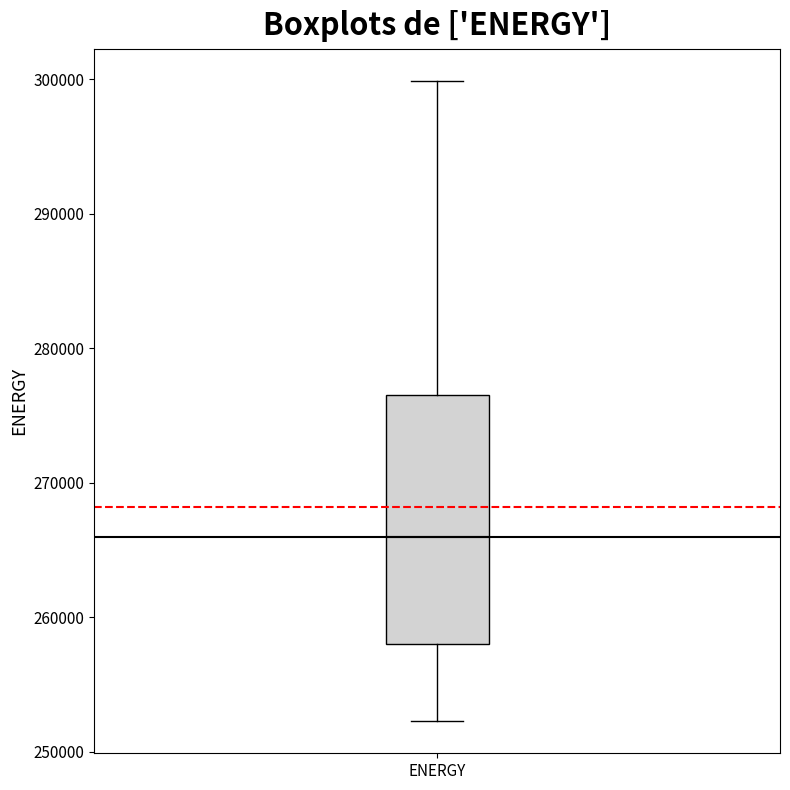

Read this box plot against the y-axis: the position of the median line, the range covered by the box, and the ends of both whiskers. The values are not printed on the chart, so give them approximately, as read against the axis.

median 266000, box 258000 to 277000, whiskers 252000 to 300000